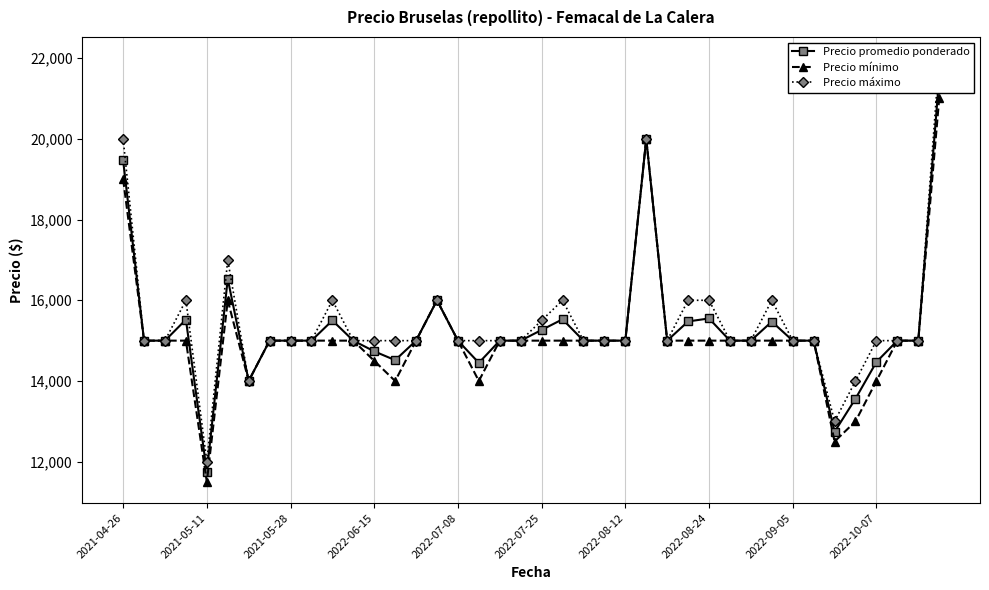

True or false: Precio máximo has more than 1 interior local peaks.

True